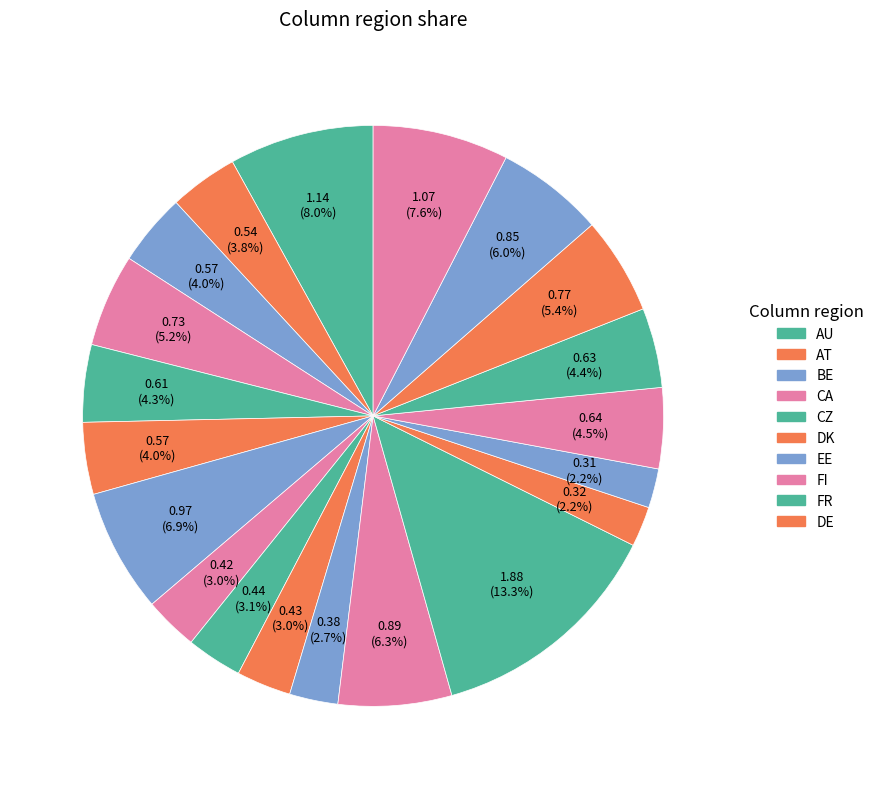

Count the number of slices in the pie.

20